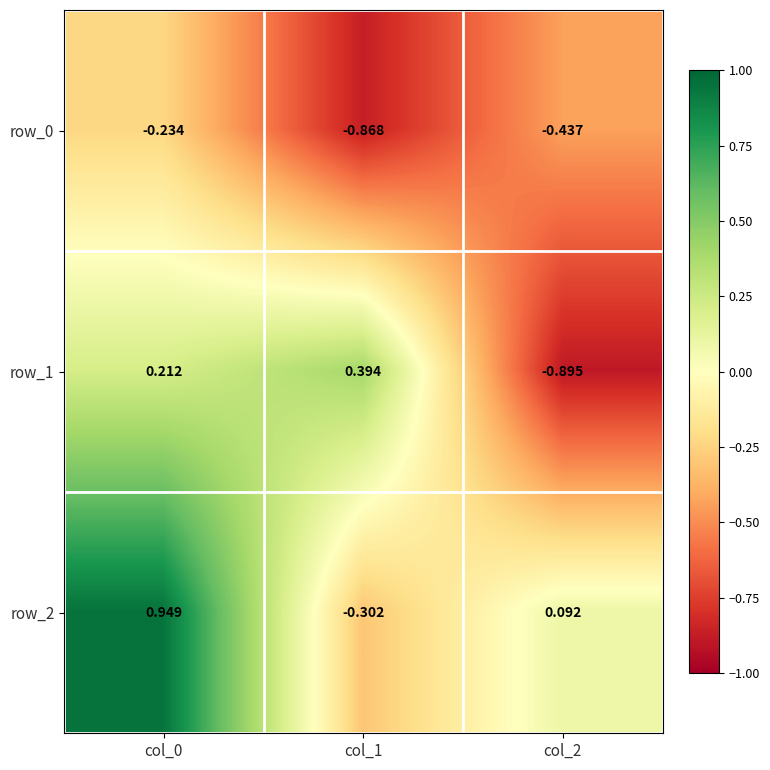

How many categories are shown in the chart?

3